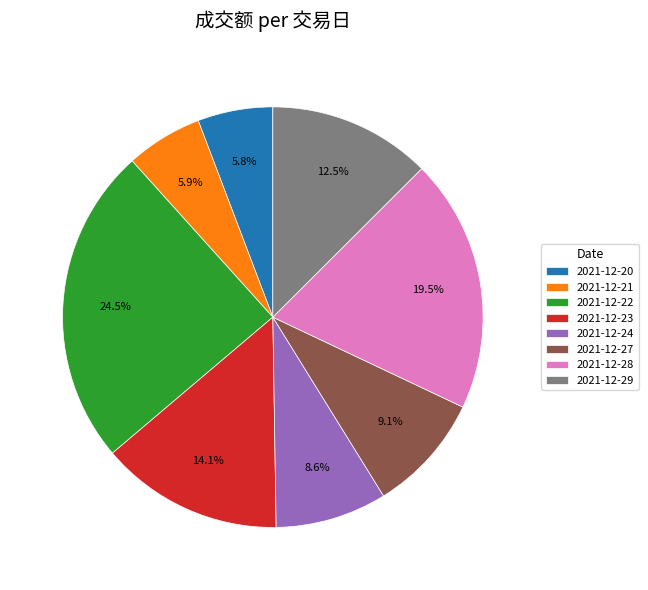

How many segments does this pie chart have?

8